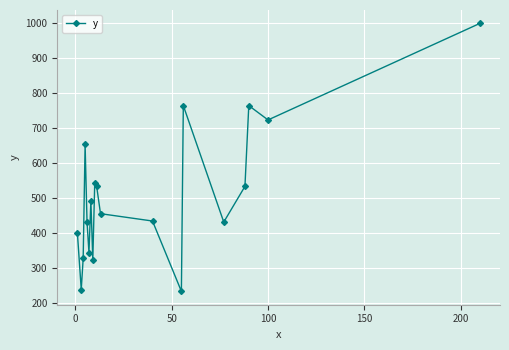

How many interior local valleys (lower than both neighbors) does the data have?

6